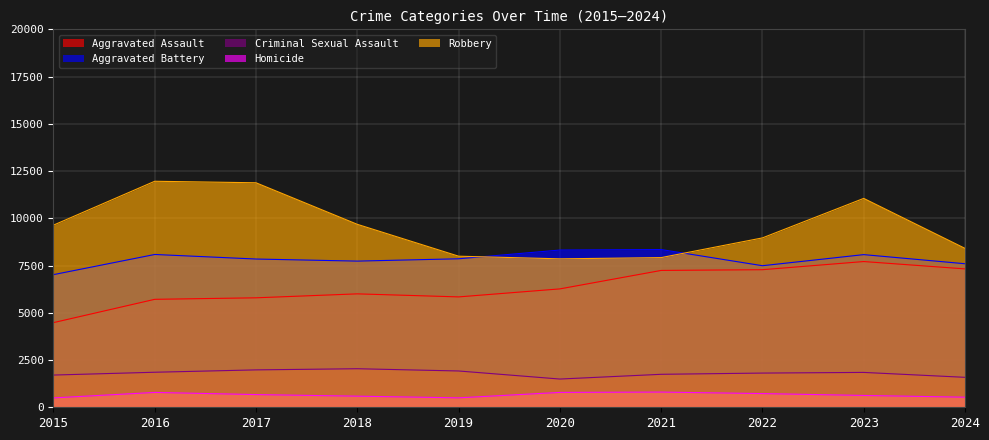

True or false: Robbery and Aggravated Battery intersect in this chart.

True